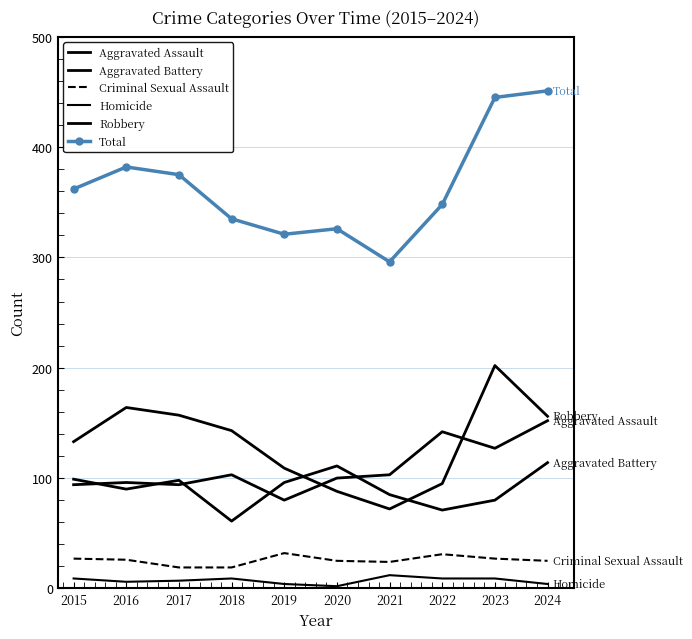

Reading right to left, list all the values displayed in this chart.

Aggravated Assault: 152	127	142	103	100	80	103	94	96	94
Aggravated Battery: 114	80	71	85	111	96	61	98	90	99
Criminal Sexual Assault: 25	27	31	24	25	32	19	19	26	27
Homicide: 4	9	9	12	2	4	9	7	6	9
Robbery: 156	202	95	72	88	109	143	157	164	133
Total: 451	445	348	296	326	321	335	375	382	362